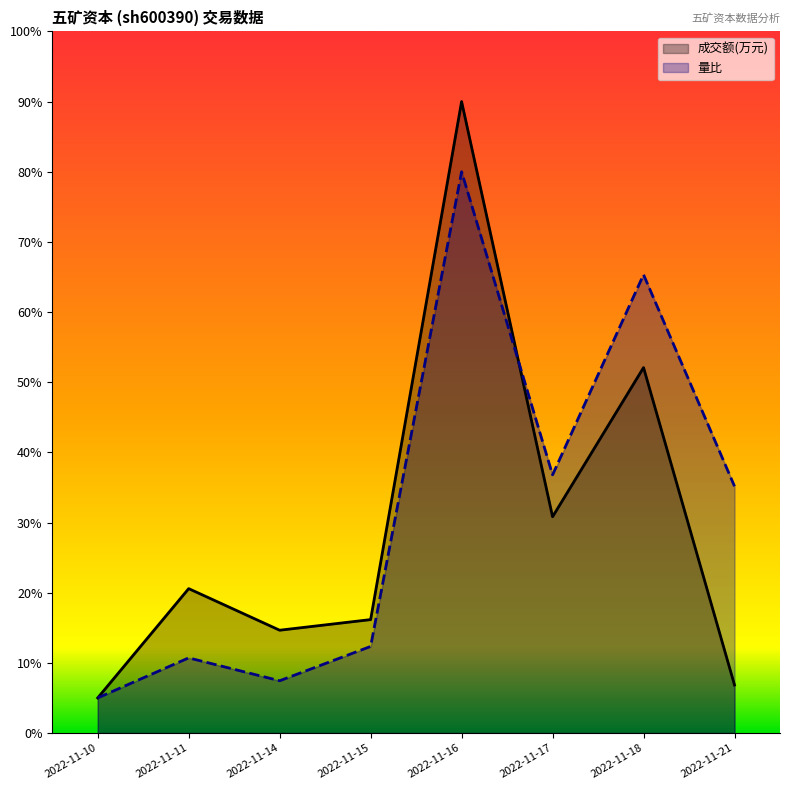

How many times do 成交额(万元) and 量比 cross each other?

1